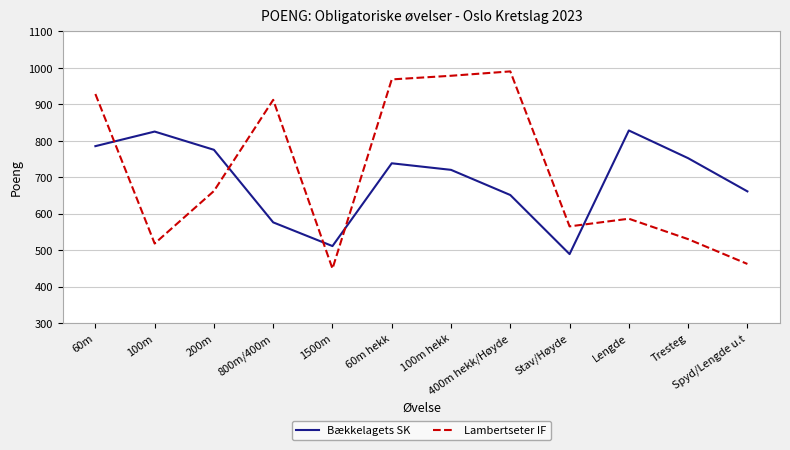

How many series are shown in this chart?

2